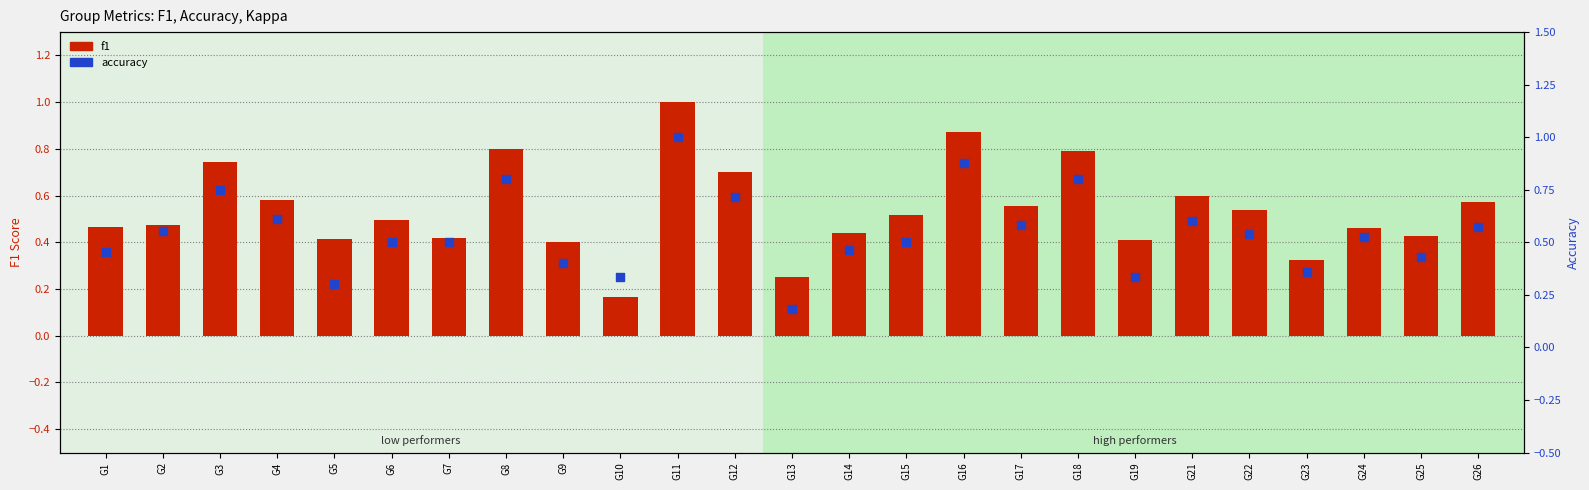

What is the total value across all series at G14?

0.9